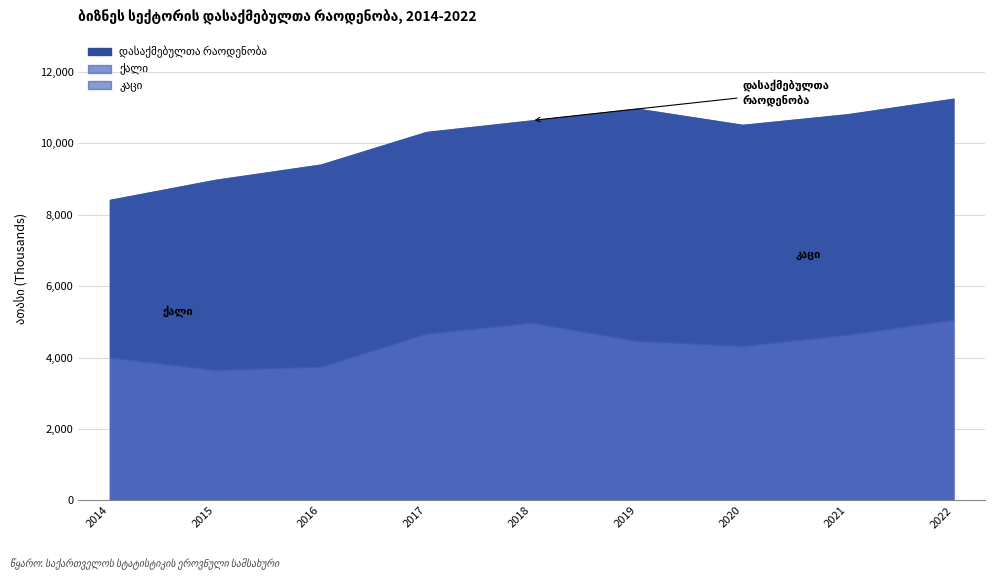

How many lines are shown in the chart?

3